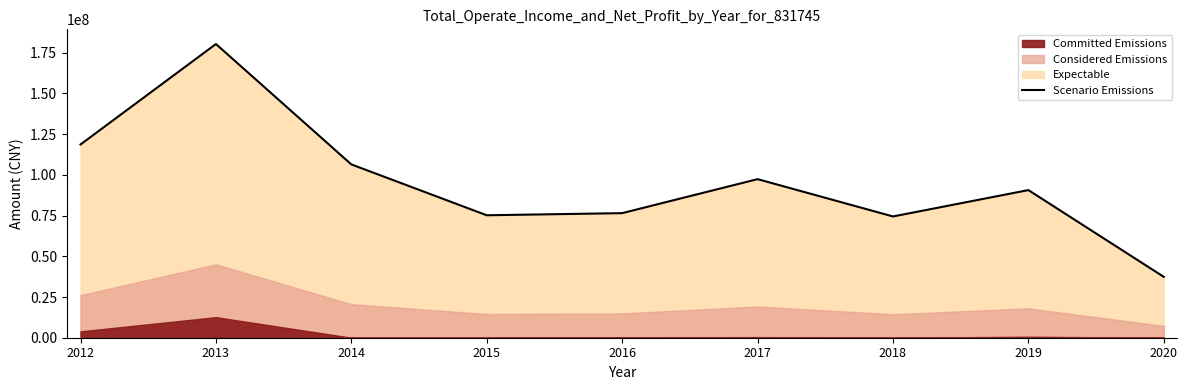

What is the value of the 4th point from the left?

75203962.5